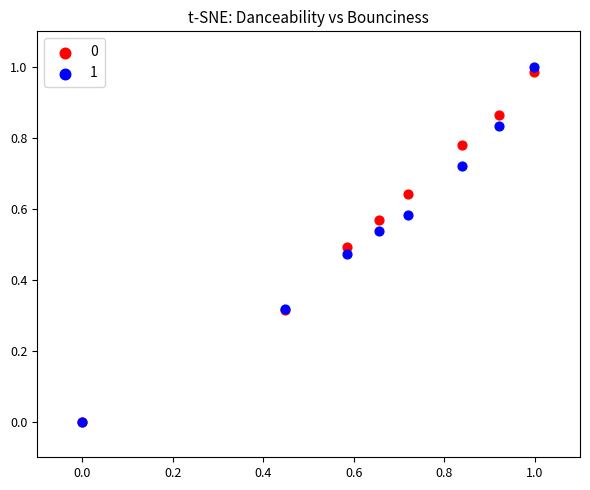

What are all the series names shown in the legend?

0, 1